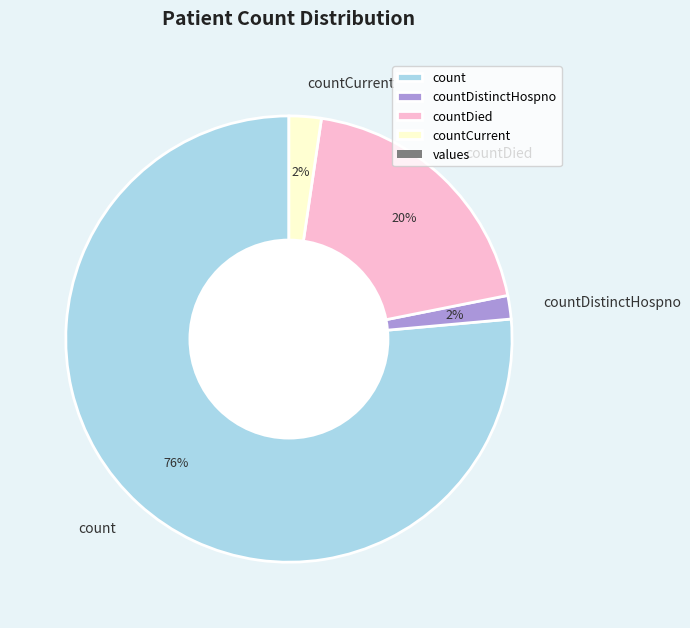

How many slices are in this pie chart?

4